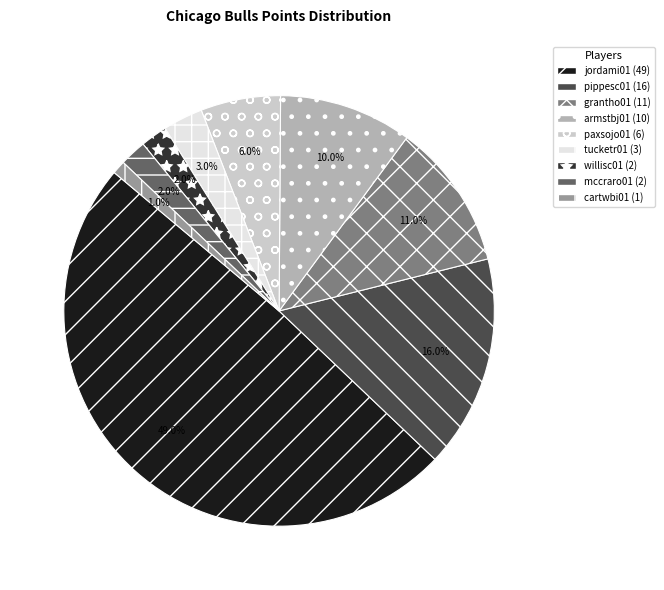

What is the ratio of the value at paxsojo01 to the value at grantho01?

0.5